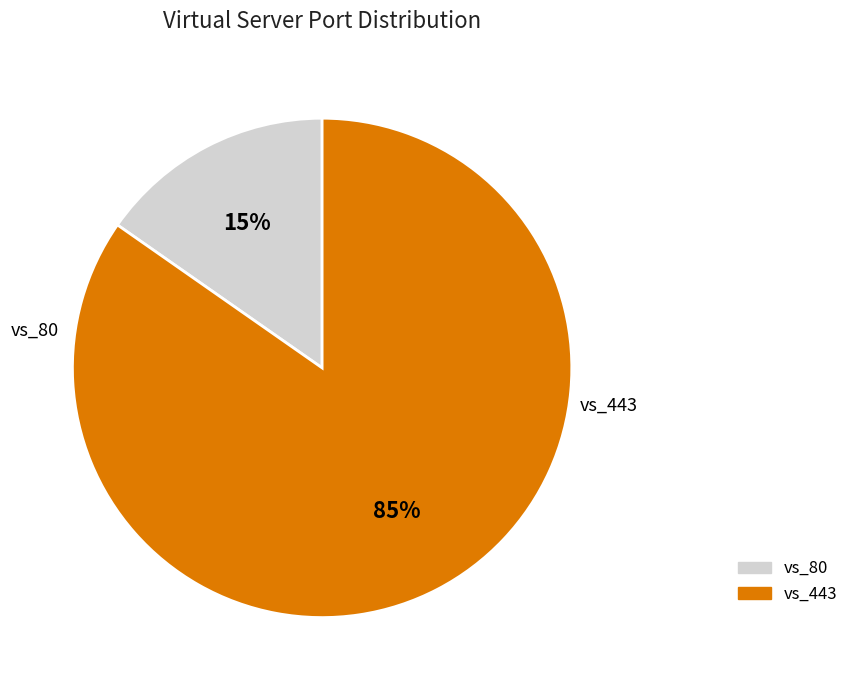

How many slices are in this pie chart?

2